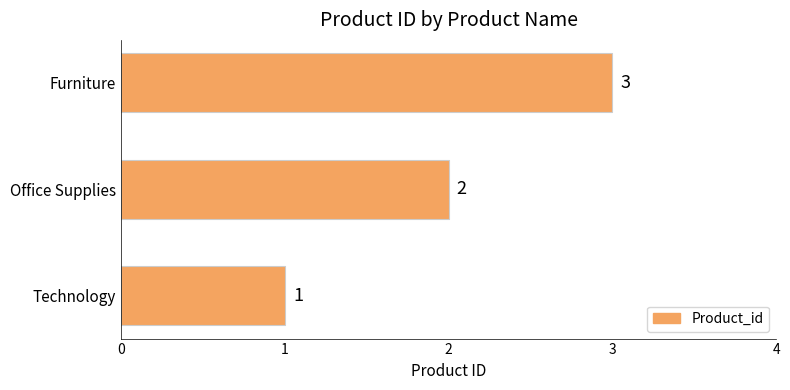

What is the sum of all values?

6